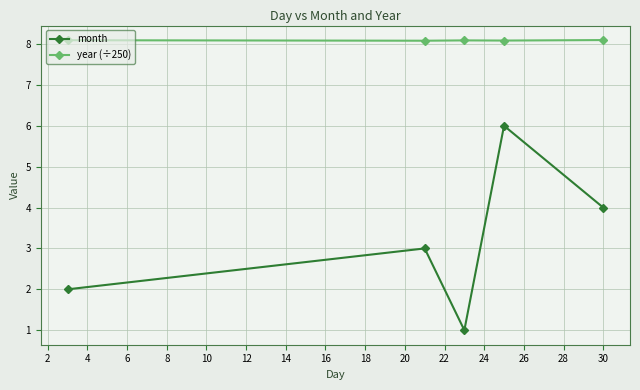

True or false: year (÷250) and month intersect in this chart.

False